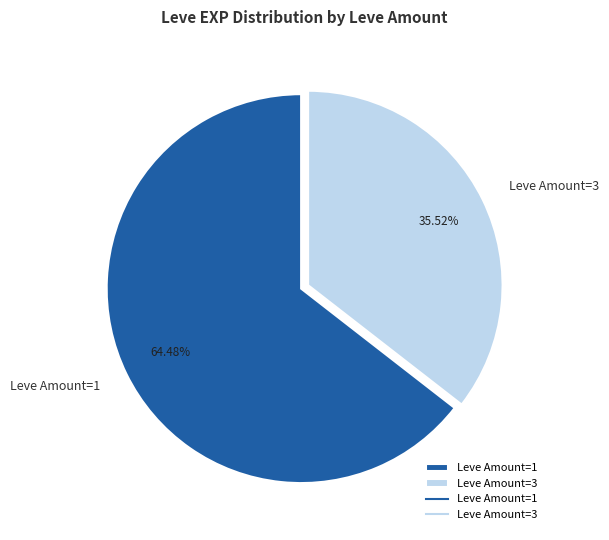

Which has a higher value, Leve Amount=1 or Leve Amount=3?

Leve Amount=1